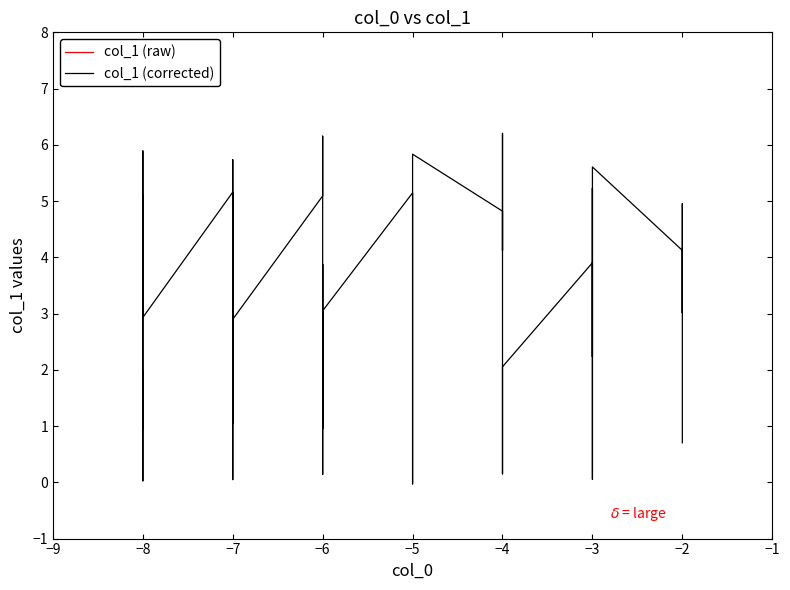

True or false: col_1 (corrected) and col_1 (raw) cross at least once.

False